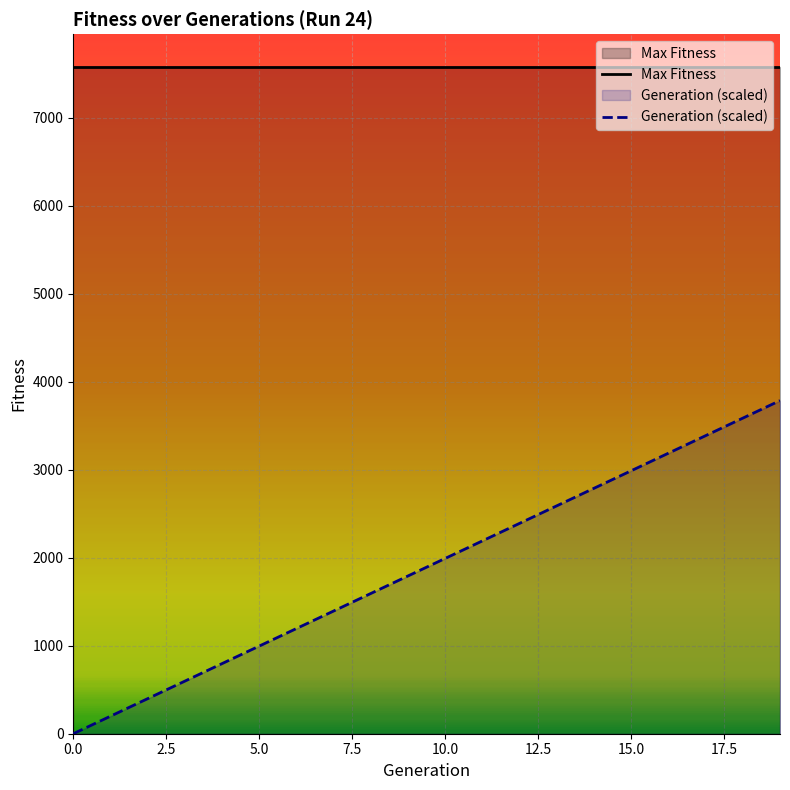

Approximately how many times larger is the value at 17 compared to 18?

0.9